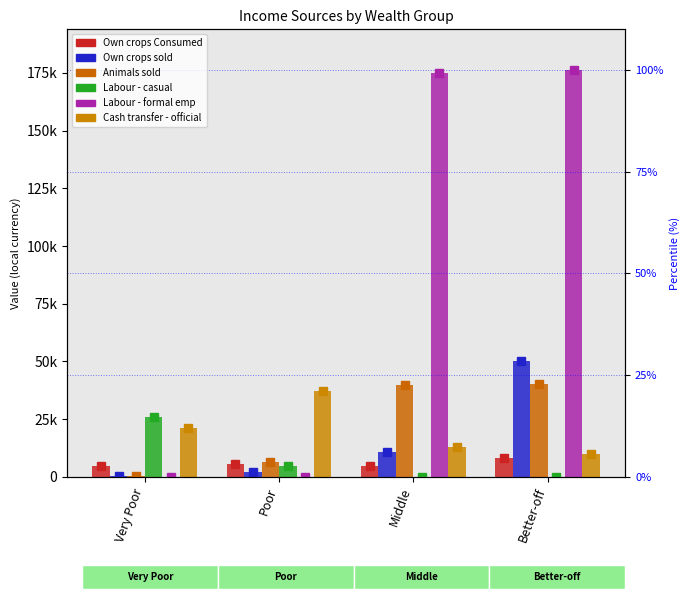

The value of Labour - casual at Very Poor is 25791.3. True or false?

True